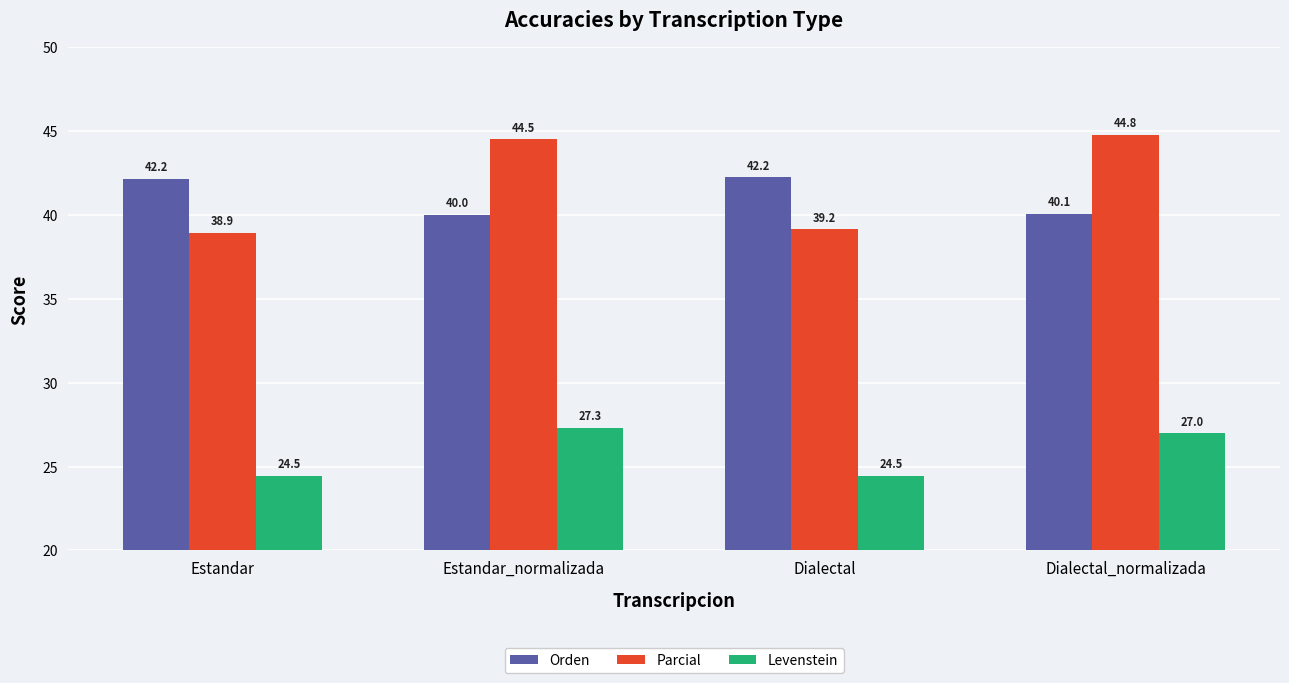

At which label does Parcial reach its minimum?

Estandar